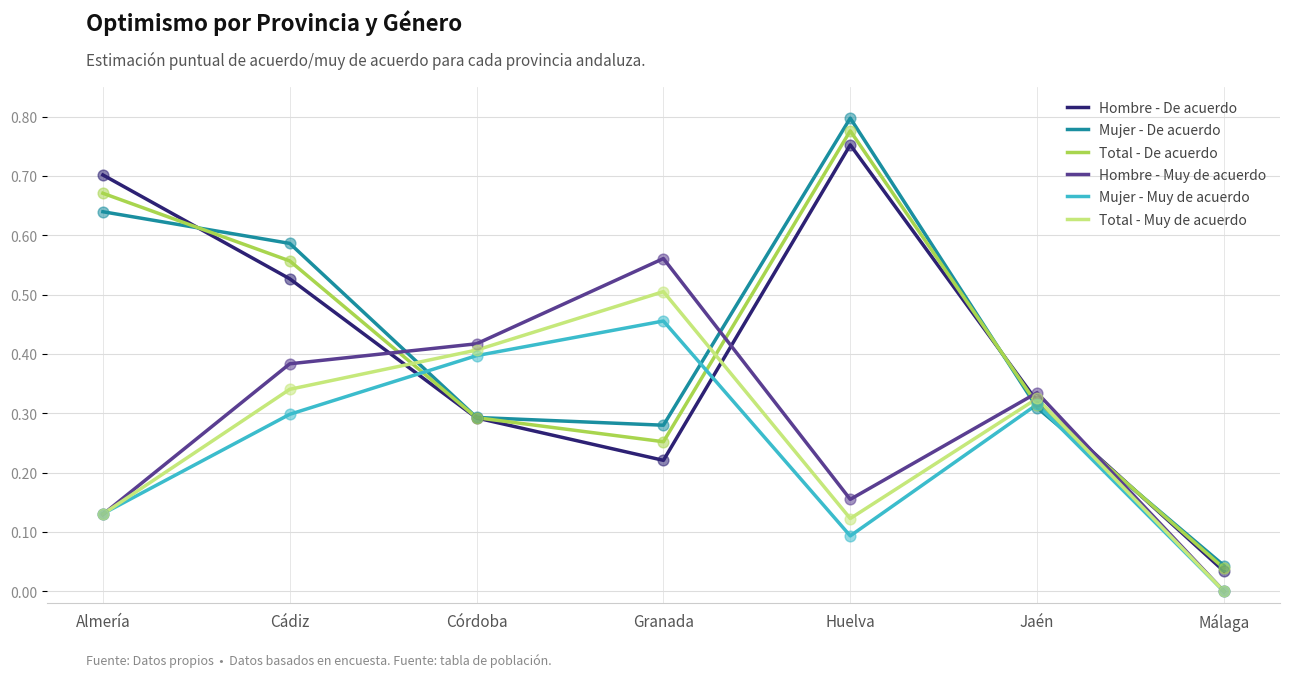

Which series has the widest spread of values?

Mujer - De acuerdo